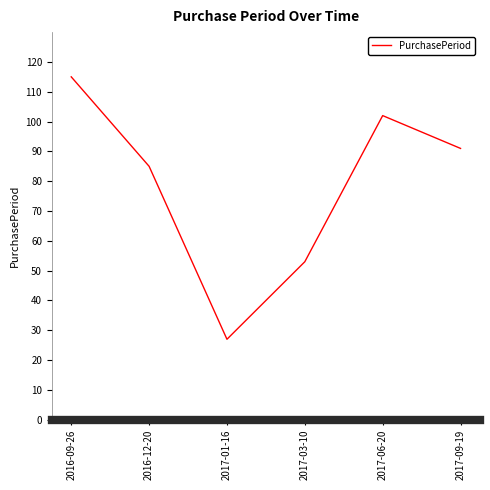

What is the change in value from 2017-03-10 to 2017-06-20?

+49